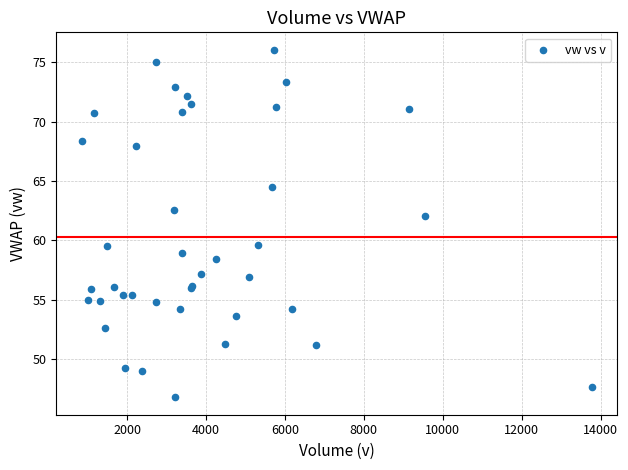

What Y value in the scatter plot is closest to 61?

62.0